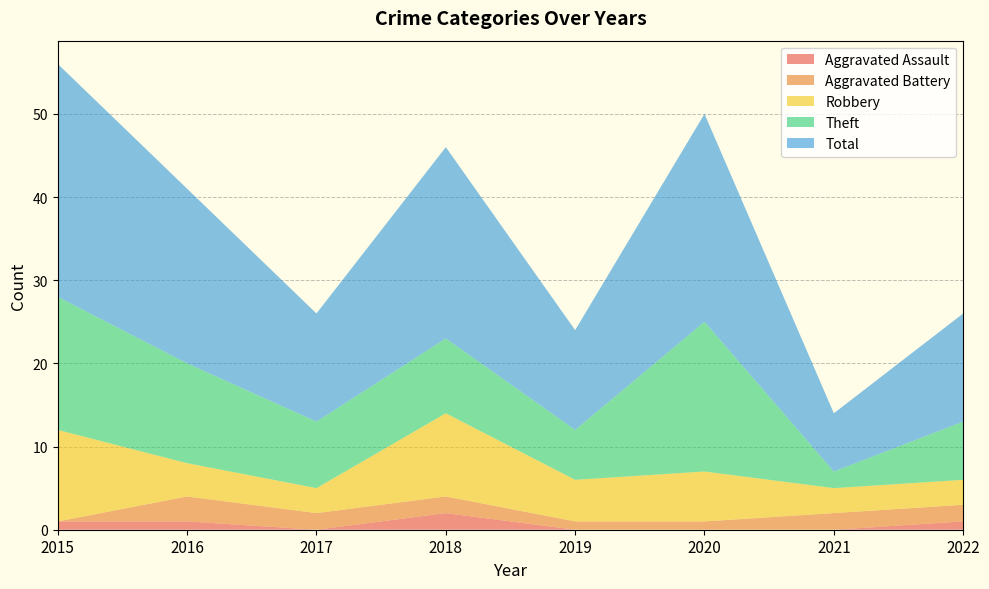

Reading left to right, list all the values displayed in this chart.

Aggravated Assault: 2015=1	2016=1	2017=0	2018=2	2019=0	2020=0	2021=0	2022=1
Aggravated Battery: 2015=0	2016=3	2017=2	2018=2	2019=1	2020=1	2021=2	2022=2
Robbery: 2015=11	2016=4	2017=3	2018=10	2019=5	2020=6	2021=3	2022=3
Theft: 2015=16	2016=12	2017=8	2018=9	2019=6	2020=18	2021=2	2022=7
Total: 2015=28	2016=21	2017=13	2018=23	2019=12	2020=25	2021=7	2022=13